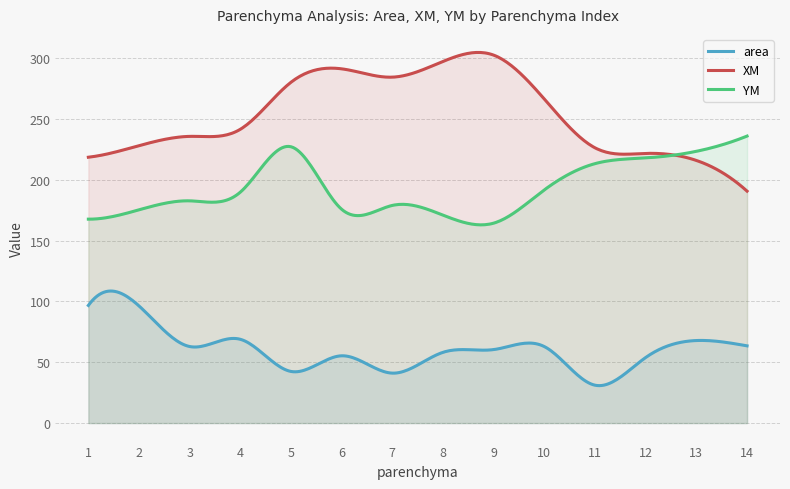

Which label corresponds to the smallest value in the chart?

11